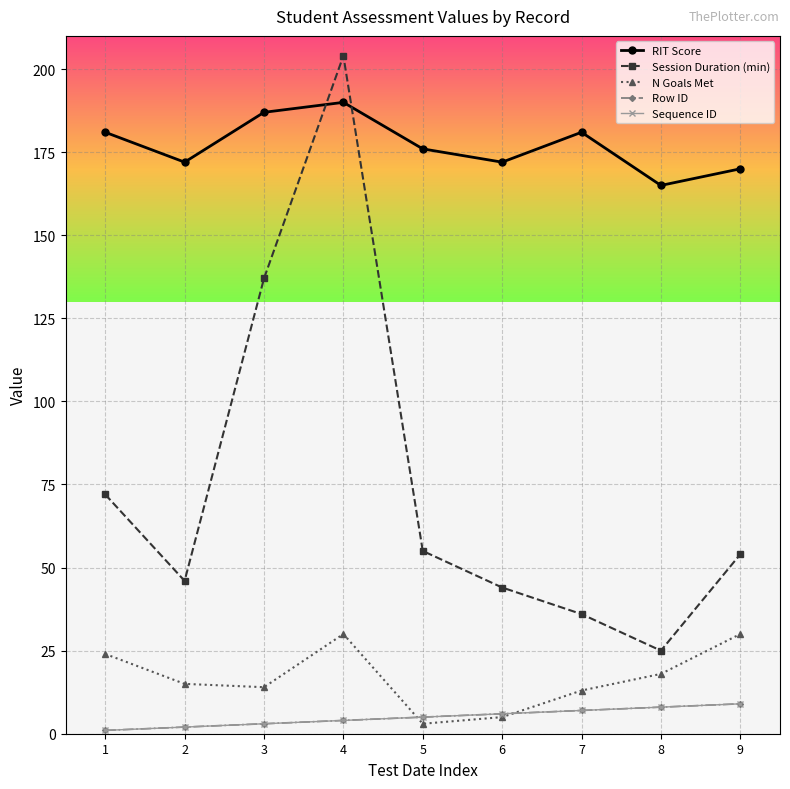

Is this an area chart (filled region under the line)?

No